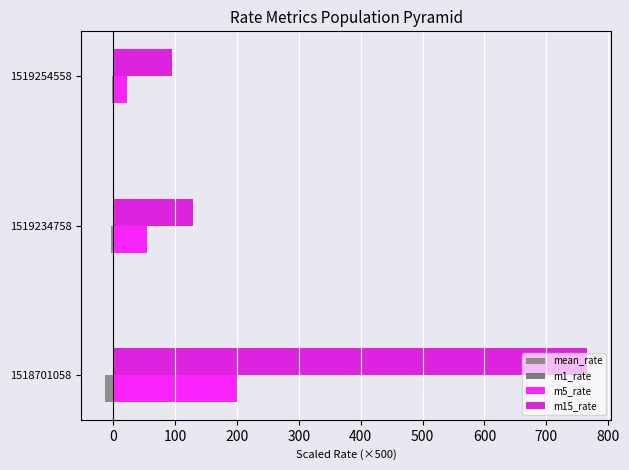

What is the greatest value displayed?

765.9